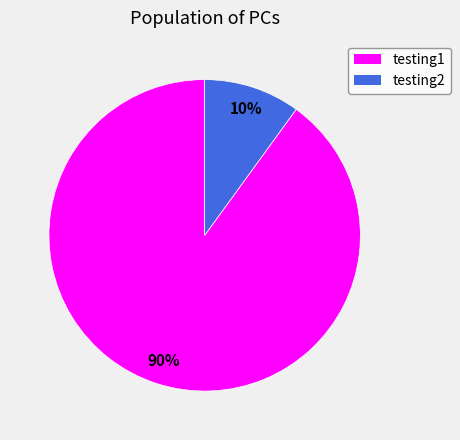

Do testing1 and testing2 together represent more than half of the pie?

Yes